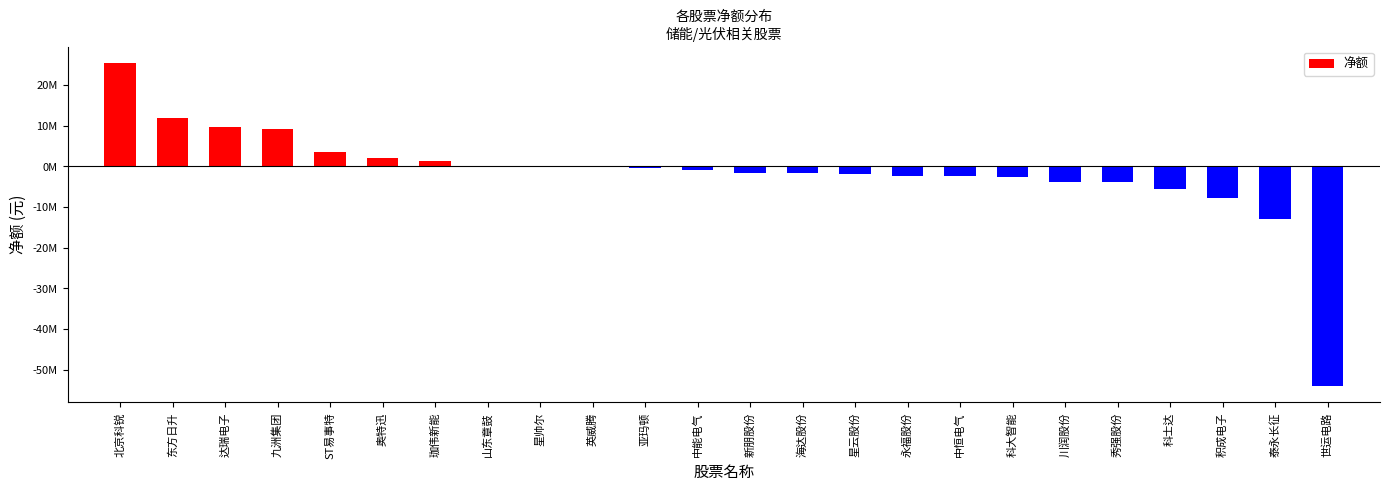

At which label is the value closest to -14258818?

泰永长征